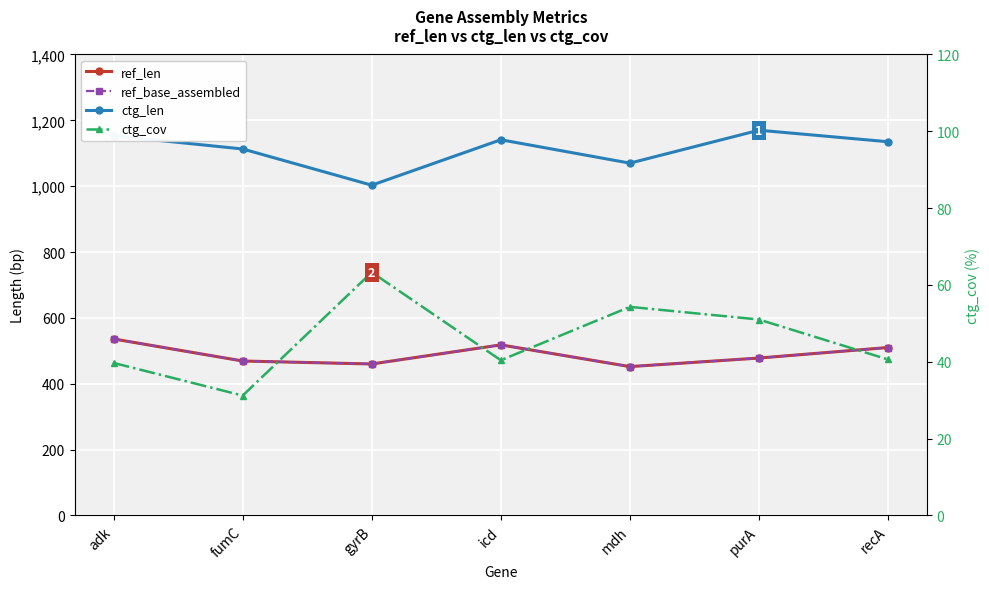

Which series has the largest range (max minus min)?

ctg_len